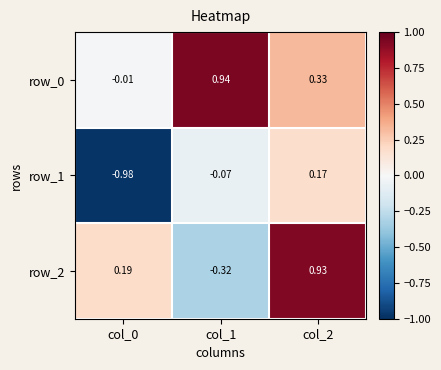

Which series changed the most between col_1 and col_2?

row_2